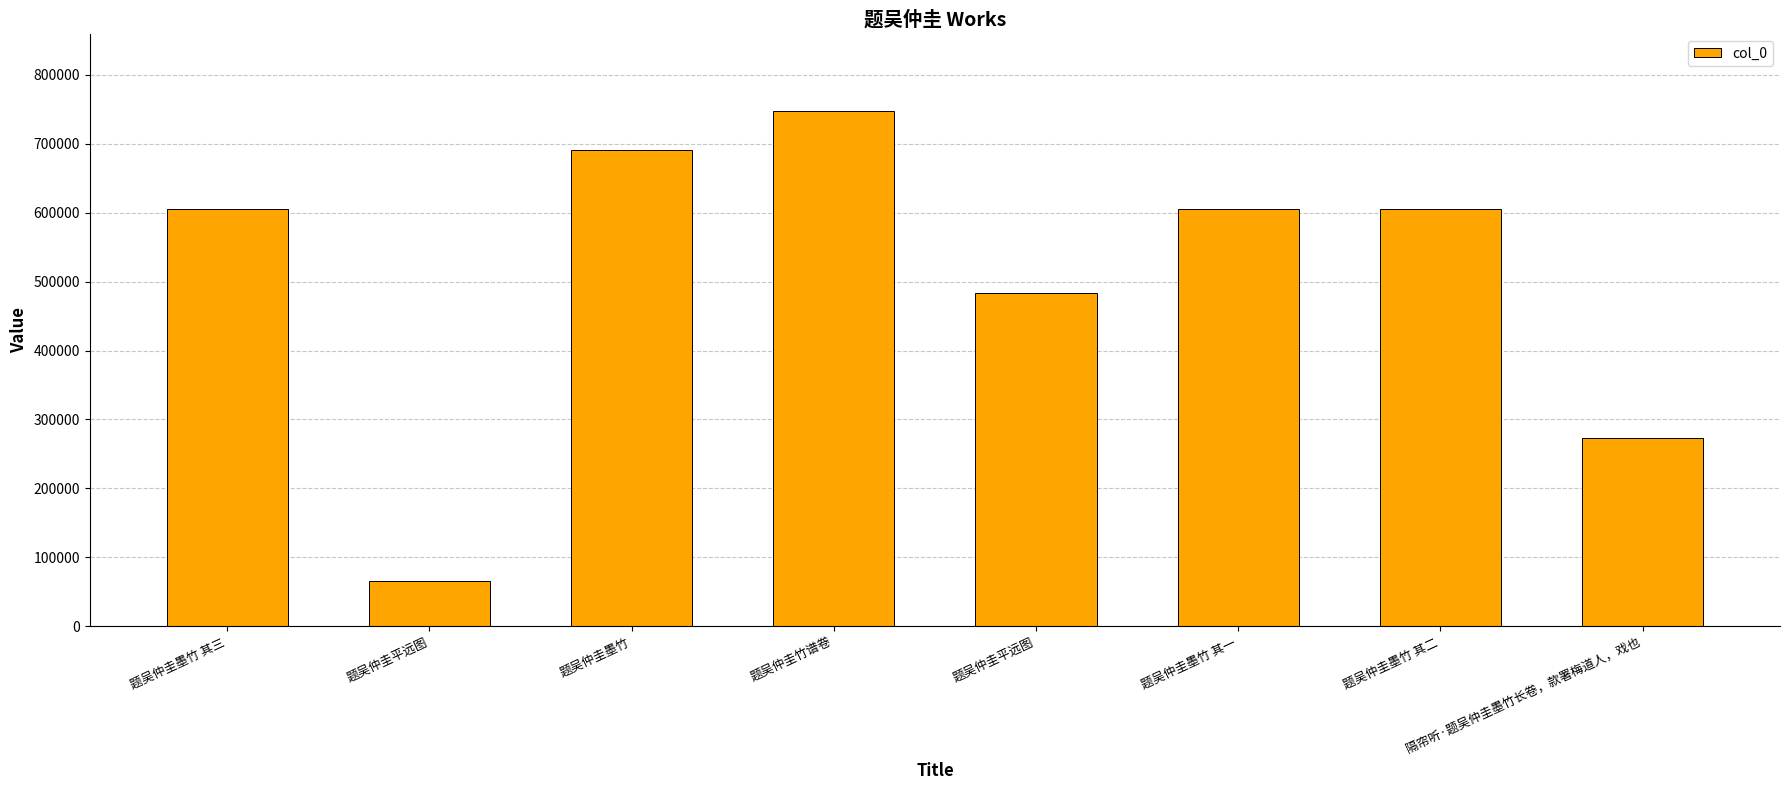

How many bars are there in total?

8